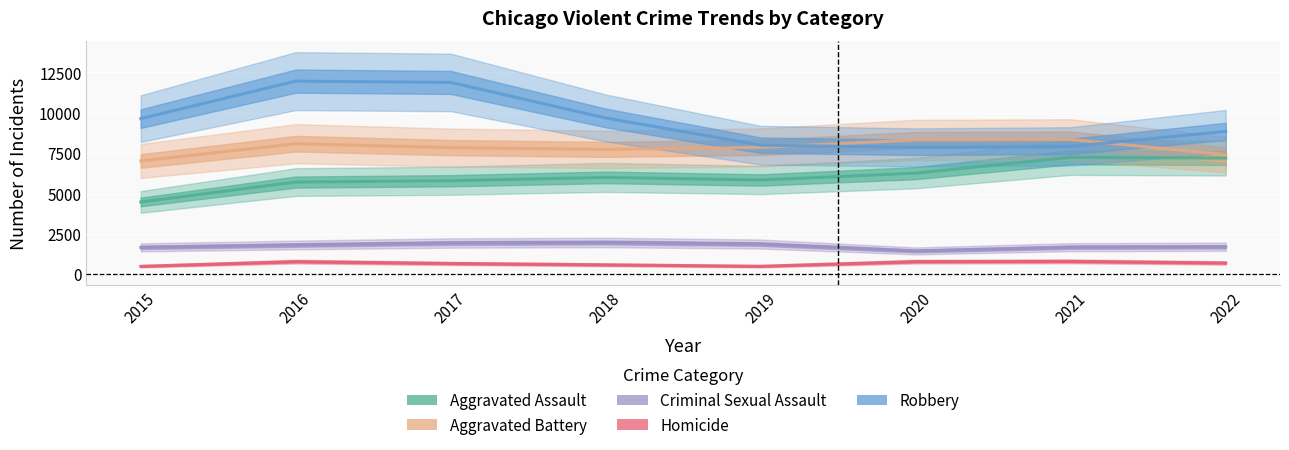

Reading left to right, extract all data points from this chart.

Aggravated Assault: 2015=4480	2016=5712	2017=5793	2018=6001	2019=5840	2020=6263	2021=7243	2022=7198
Aggravated Battery: 2015=7018	2016=8085	2017=7845	2018=7735	2019=7857	2020=8319	2021=8347	2022=7411
Criminal Sexual Assault: 2015=1668	2016=1816	2017=1939	2018=1973	2019=1874	2020=1448	2021=1680	2022=1706
Homicide: 2015=496	2016=786	2017=672	2018=589	2019=498	2020=787	2021=803	2022=702
Robbery: 2015=9638	2016=11960	2017=11880	2018=9679	2019=7994	2020=7856	2021=7920	2022=8849